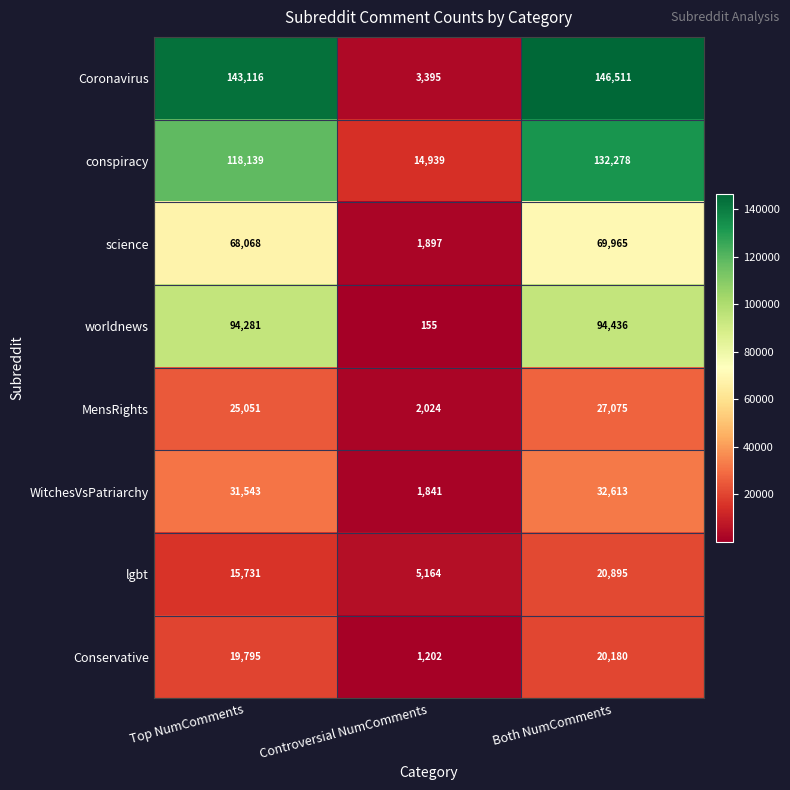

What is the difference between the highest and lowest values at Controversial NumComments?

14784